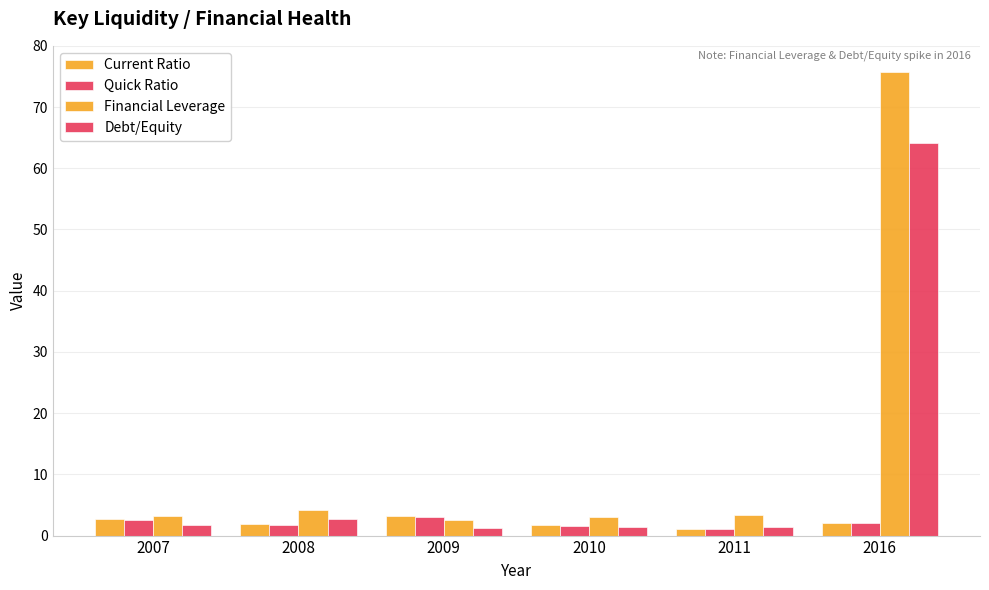

Which category has the lowest value in the Quick Ratio series?

2011